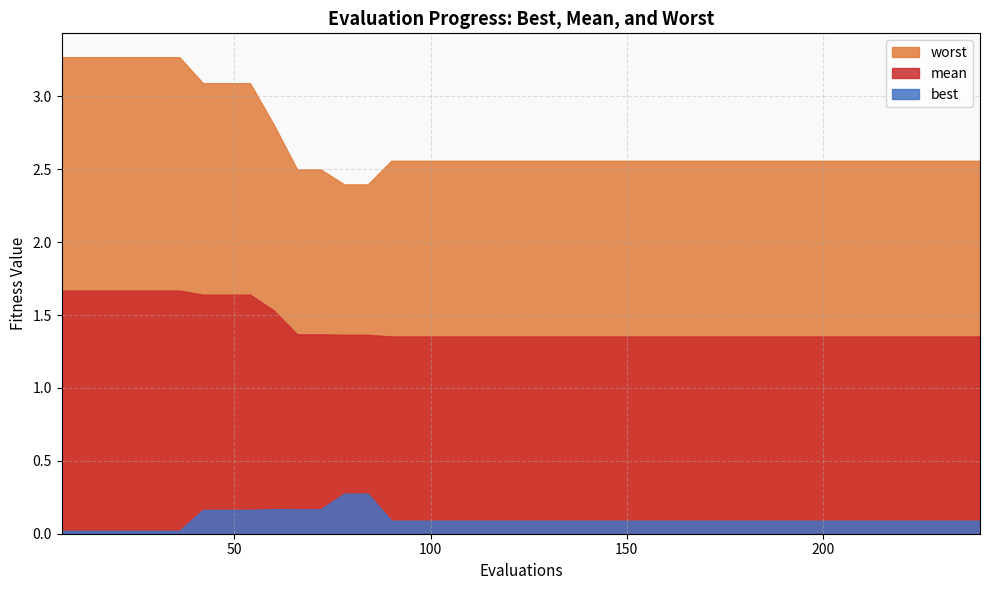

Which series has the largest total across all categories?

worst